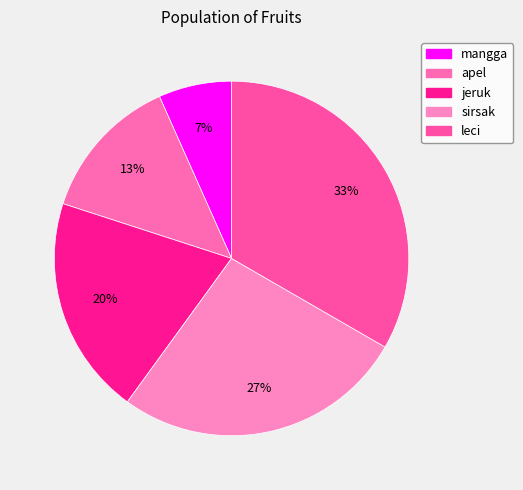

Count the number of slices in the pie.

5